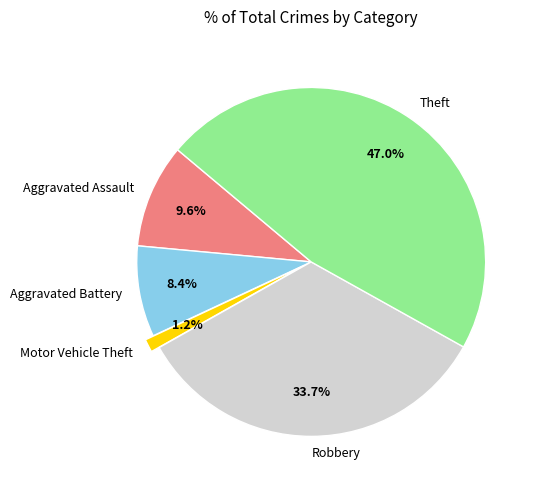

Is there a majority slice in this chart?

No